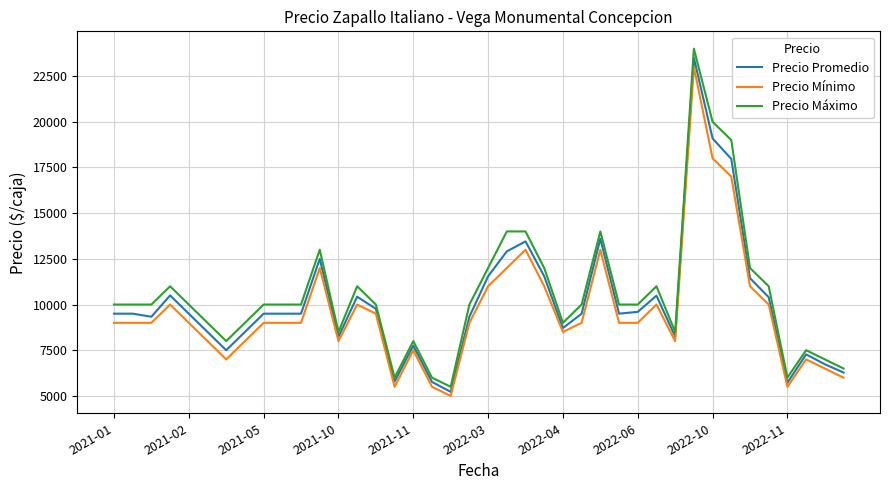

True or false: Precio Mínimo and Precio Máximo intersect in this chart.

False